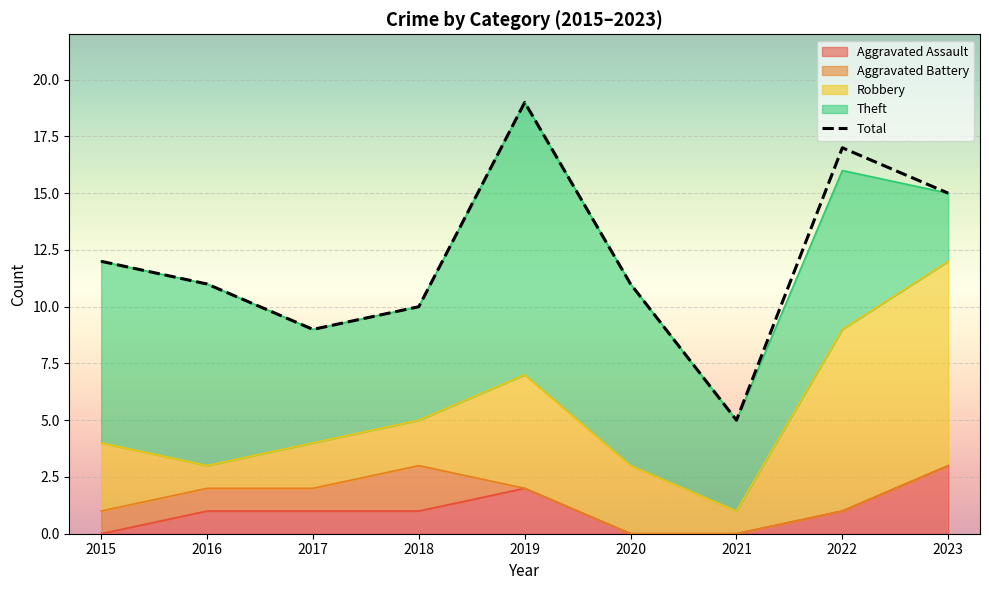

What is the difference between the second highest and second lowest values?

8